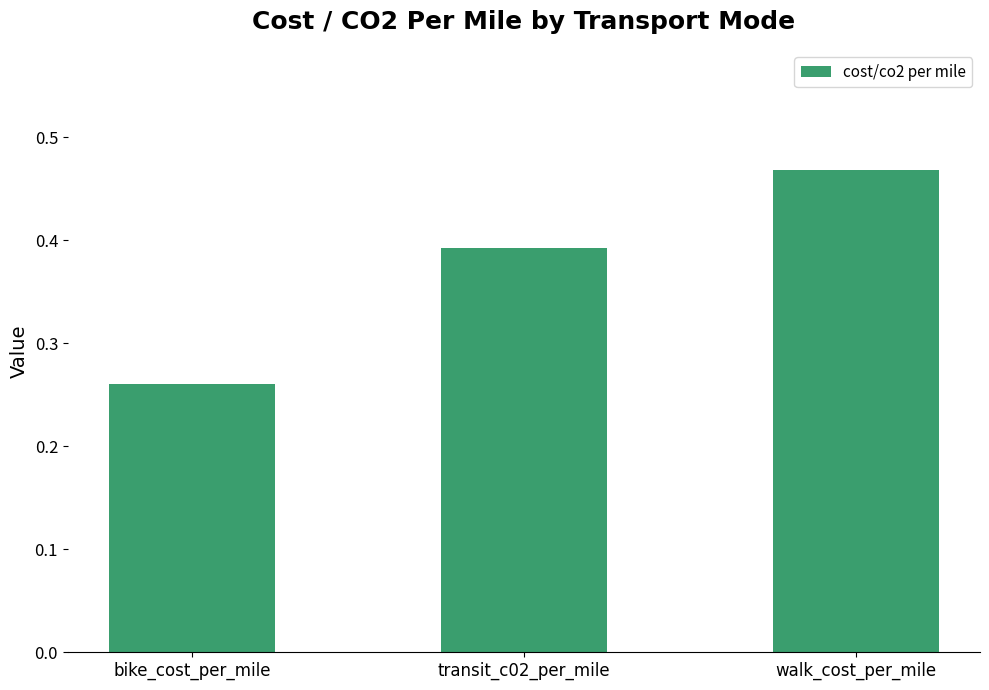

List the labels in order of value, smallest first.

bike_cost_per_mile, transit_c02_per_mile, walk_cost_per_mile